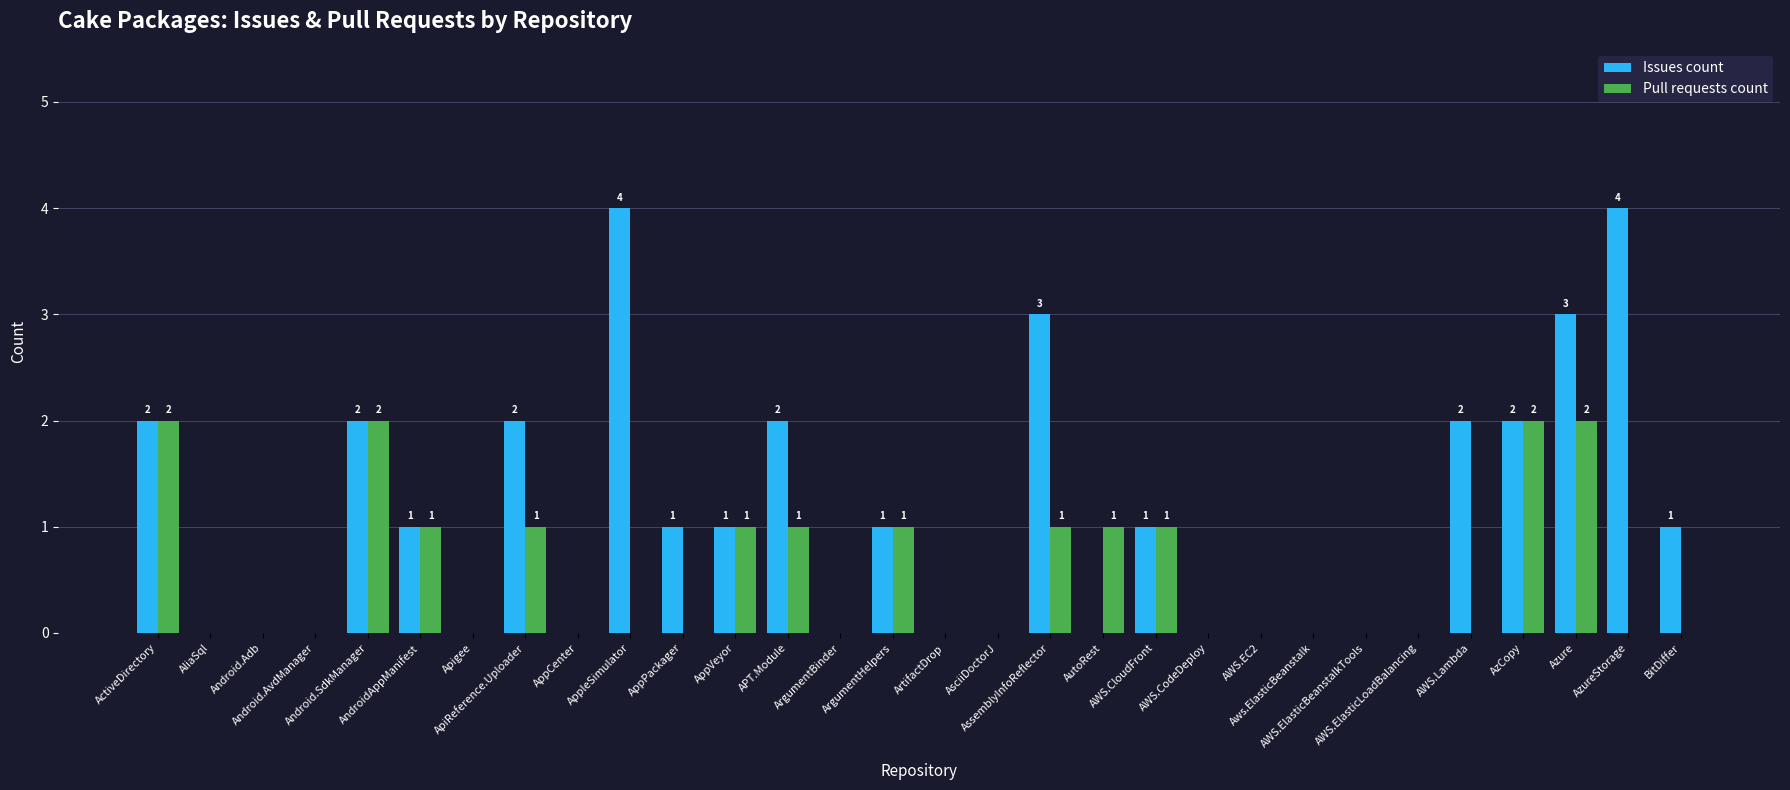

Between AndroidAppManifest and Azure, which series saw the biggest shift?

Issues count